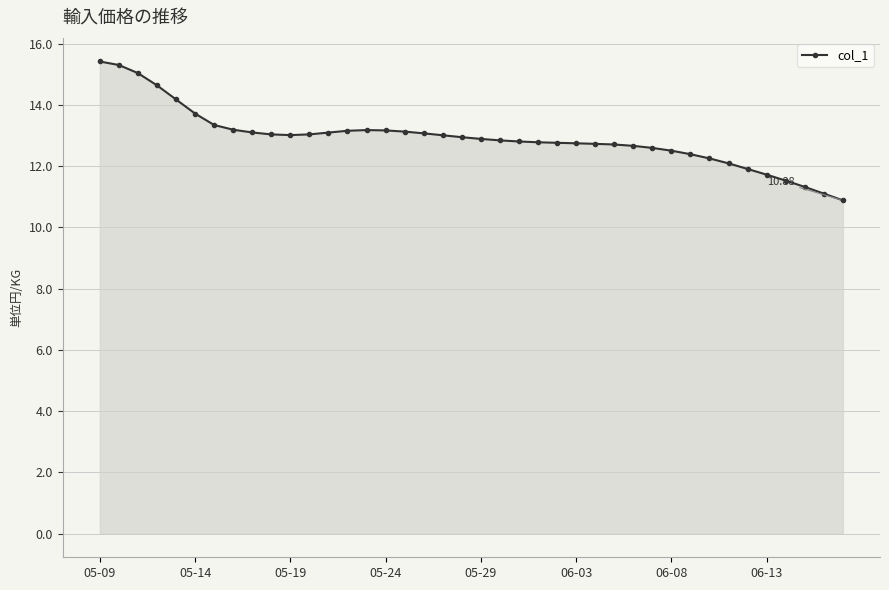

What is the difference between the maximum and minimum values?

4.5